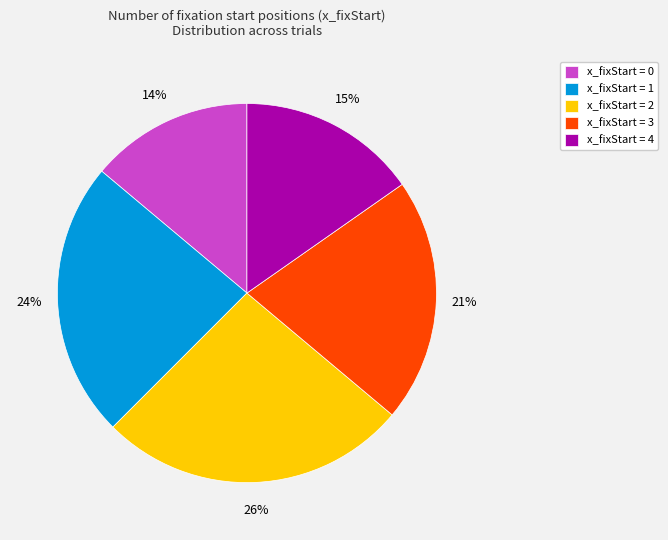

To the nearest percent, what is the difference between the x_fixStart = 1 and x_fixStart = 0 slice percentages?

10%